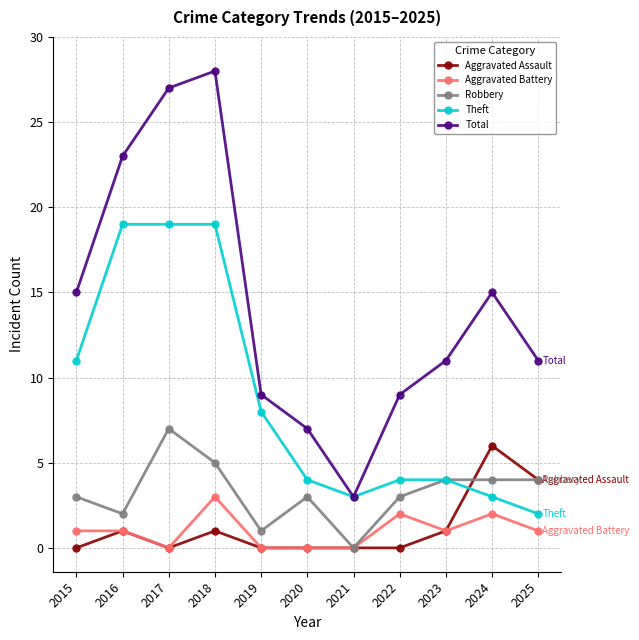

What value does the Theft series have at 2024?

3